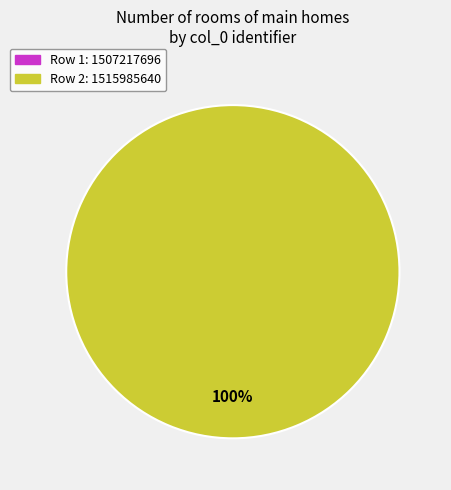

Is there any slice that represents more than half of the pie?

Yes